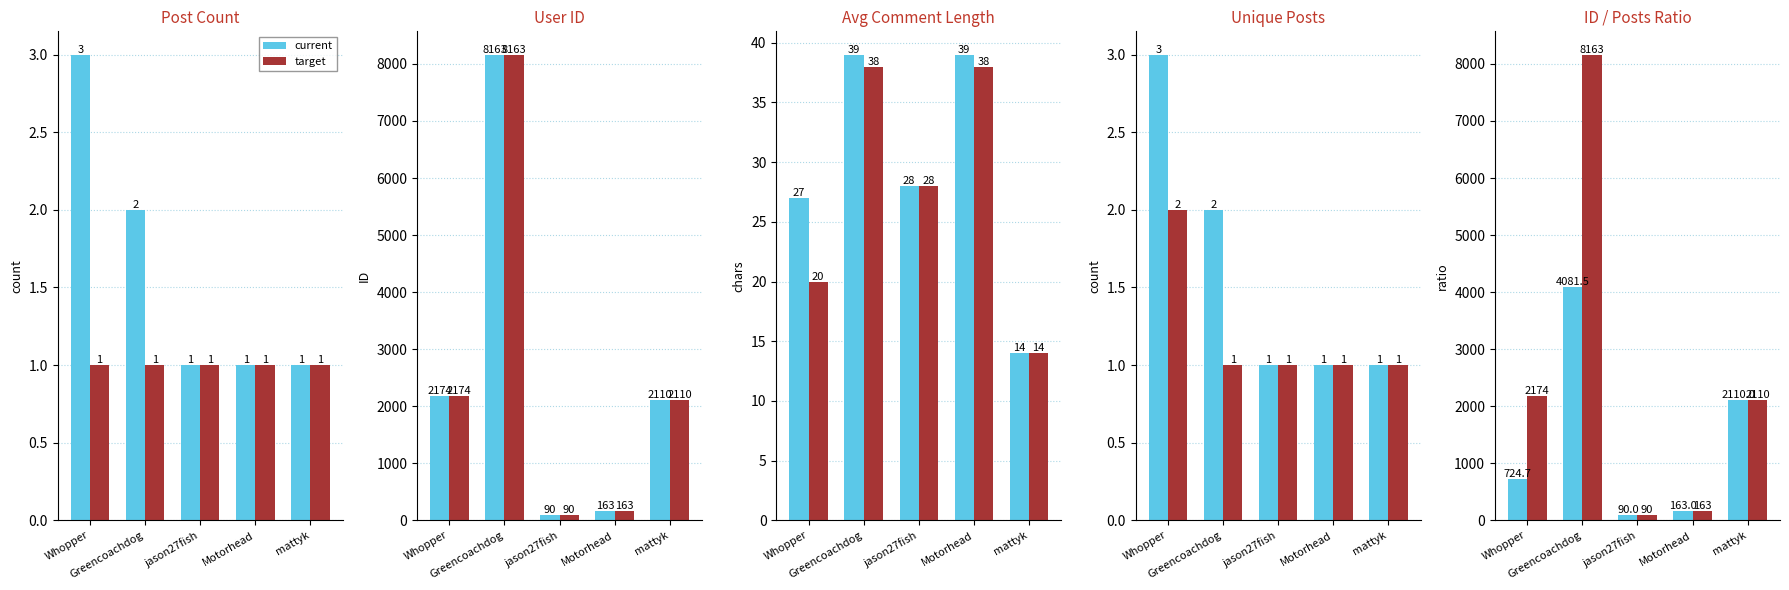

Rank the series by their average value, from highest to lowest.

target, current